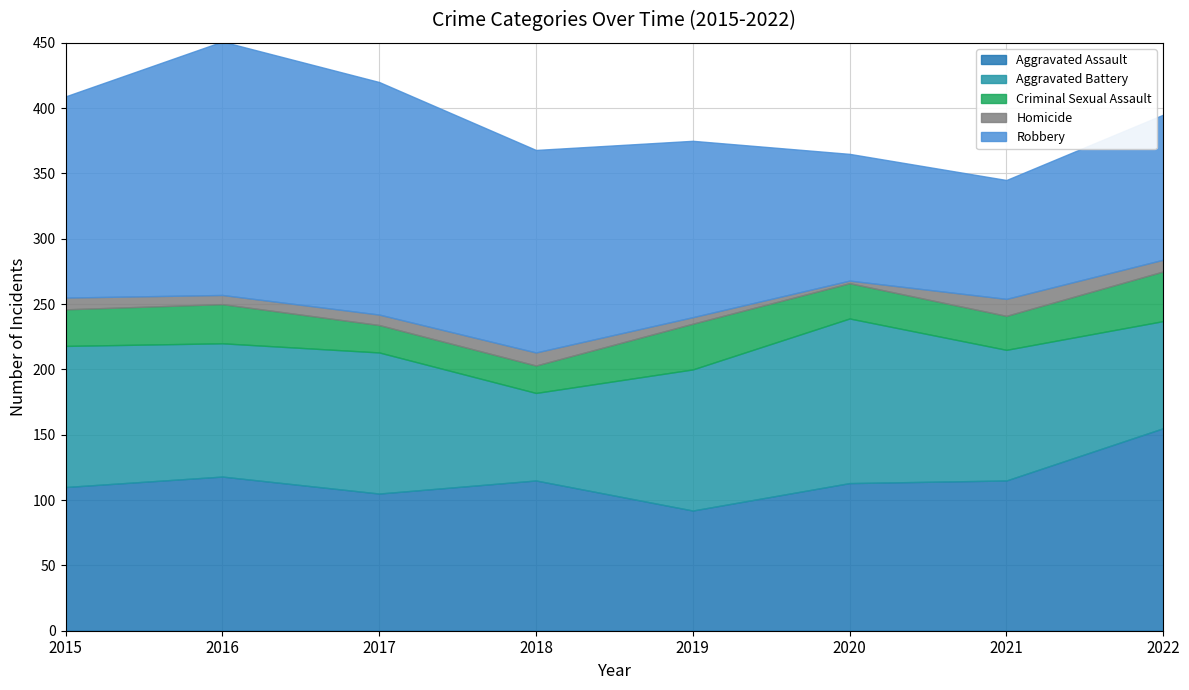

Where does the Criminal Sexual Assault series first go above 28?

2016